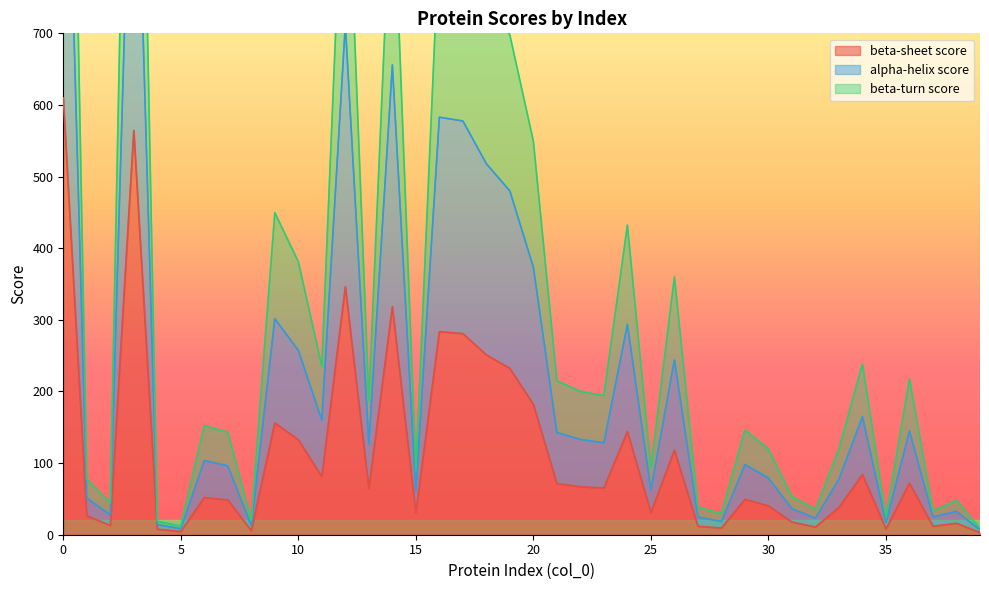

True or false: beta-sheet score and beta-turn score cross at least once.

False